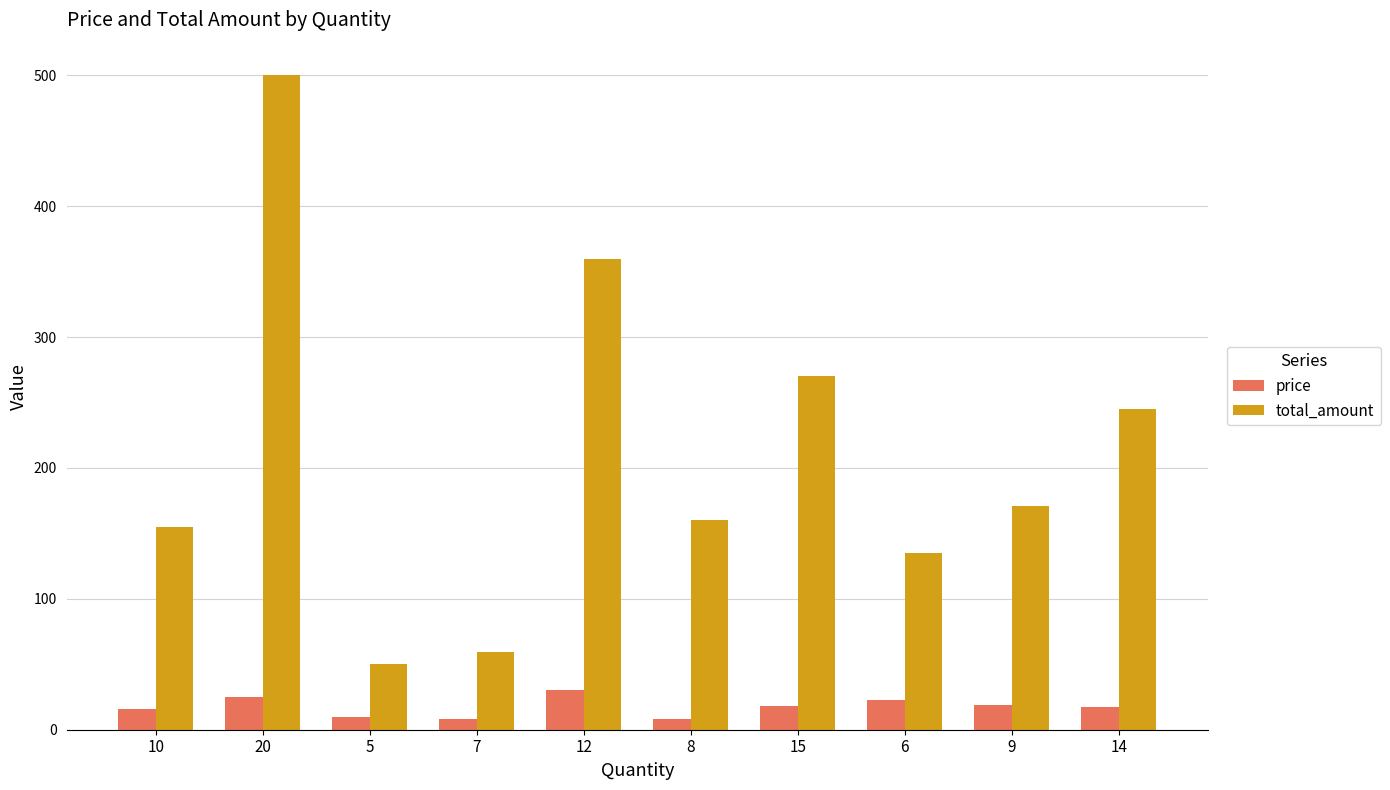

At how many categories does at least one series exceed 87?

8